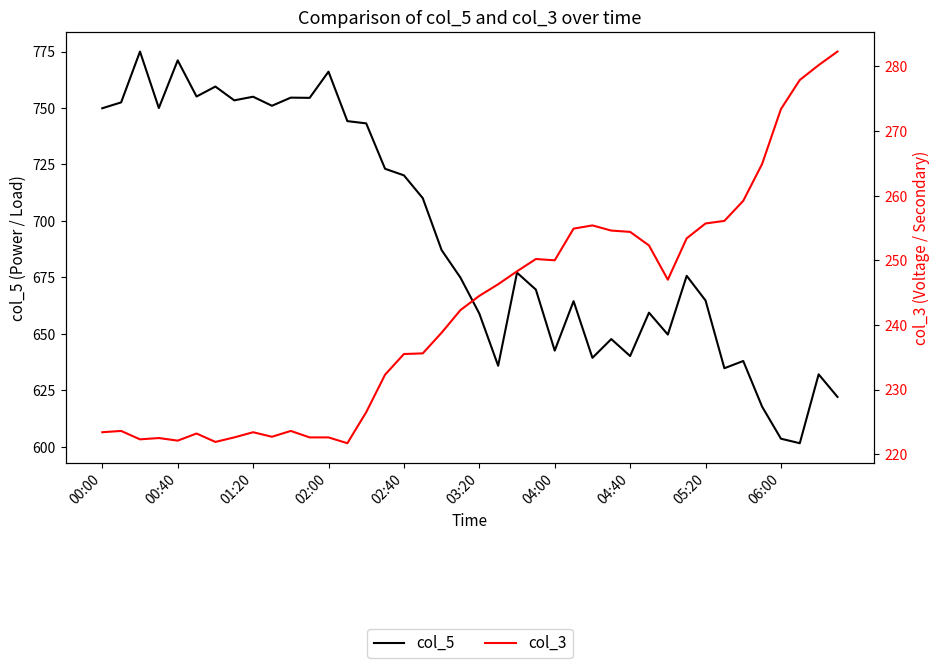

What is the greatest value displayed?

775.0